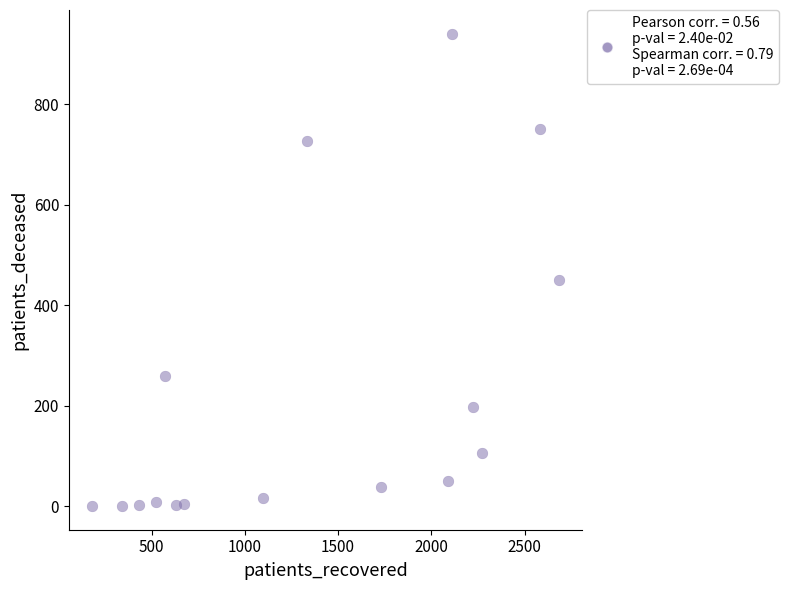

What is the range of Y values (max minus min)?

941